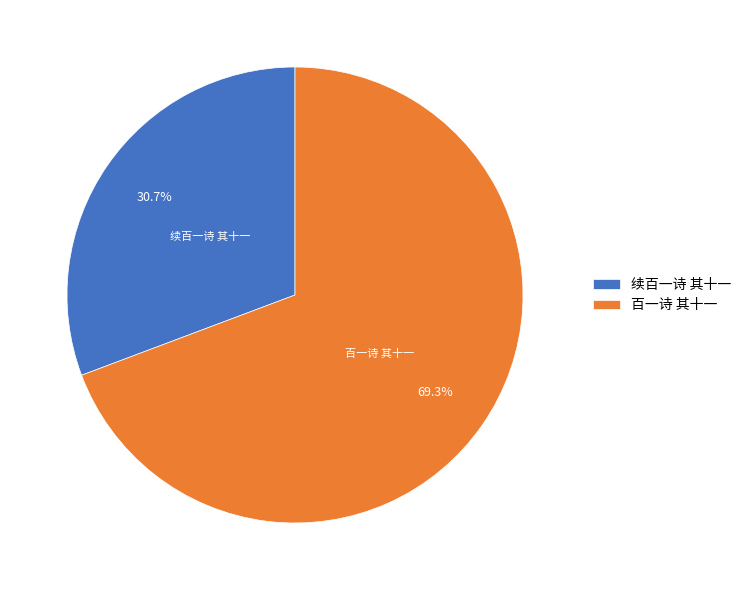

True or false: 百一诗 其十一 accounts for 69% of the total.

True